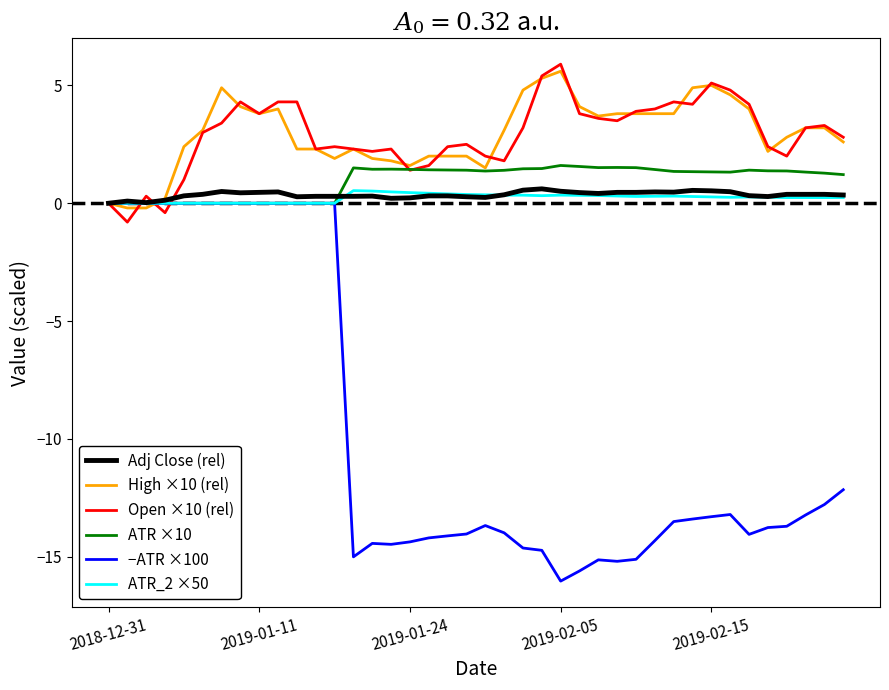

Which series has the largest range (max minus min)?

−ATR ×100